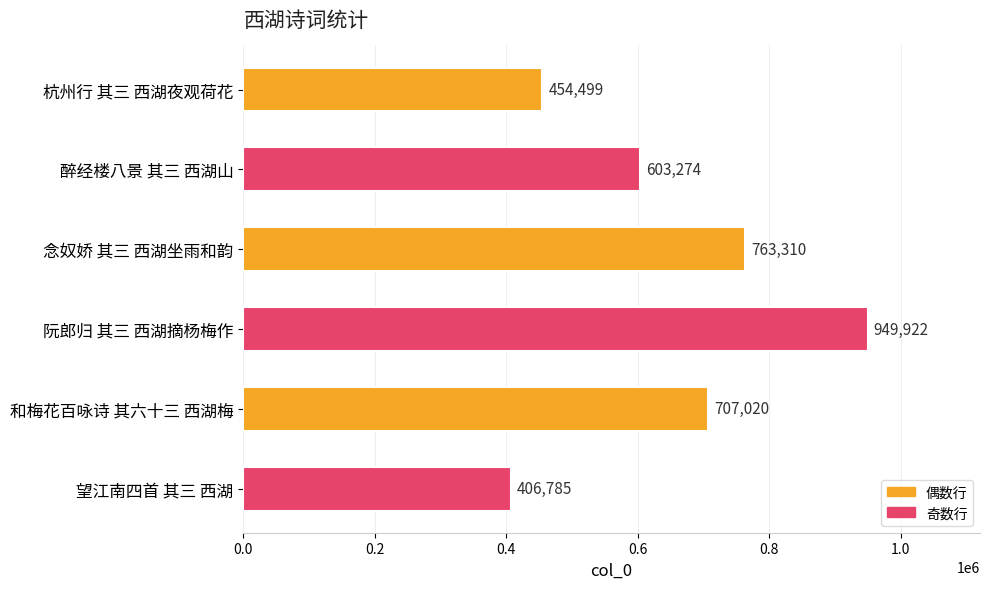

What is the value of the 1st bar from the top?

454499